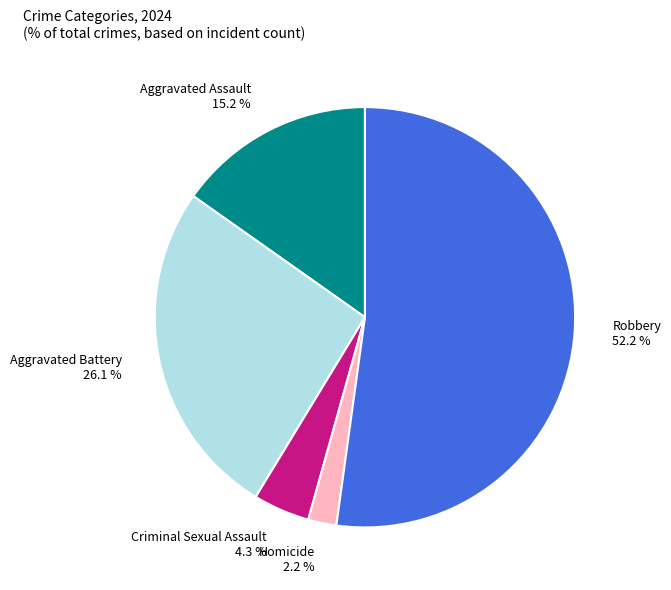

To the nearest percent, what percentage of the pie is Robbery?

52%